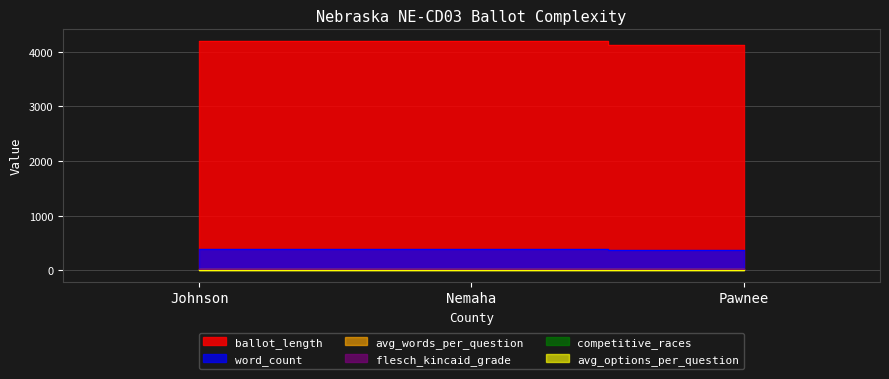

Reading left to right, what are all the values shown in this chart?

ballot_length: Johnson=4196.0	Nemaha=4195.0	Pawnee=4123.0
word_count: Johnson=380.0	Nemaha=380.0	Pawnee=377.0
avg_words_per_question: Johnson=23.8	Nemaha=23.8	Pawnee=23.6
avg_options_per_question: Johnson=17.2	Nemaha=17.2	Pawnee=17.4
competitive_races: Johnson=6.0	Nemaha=6.0	Pawnee=5.0
flesch_kincaid_grade: Johnson=2.1	Nemaha=2.1	Pawnee=2.0